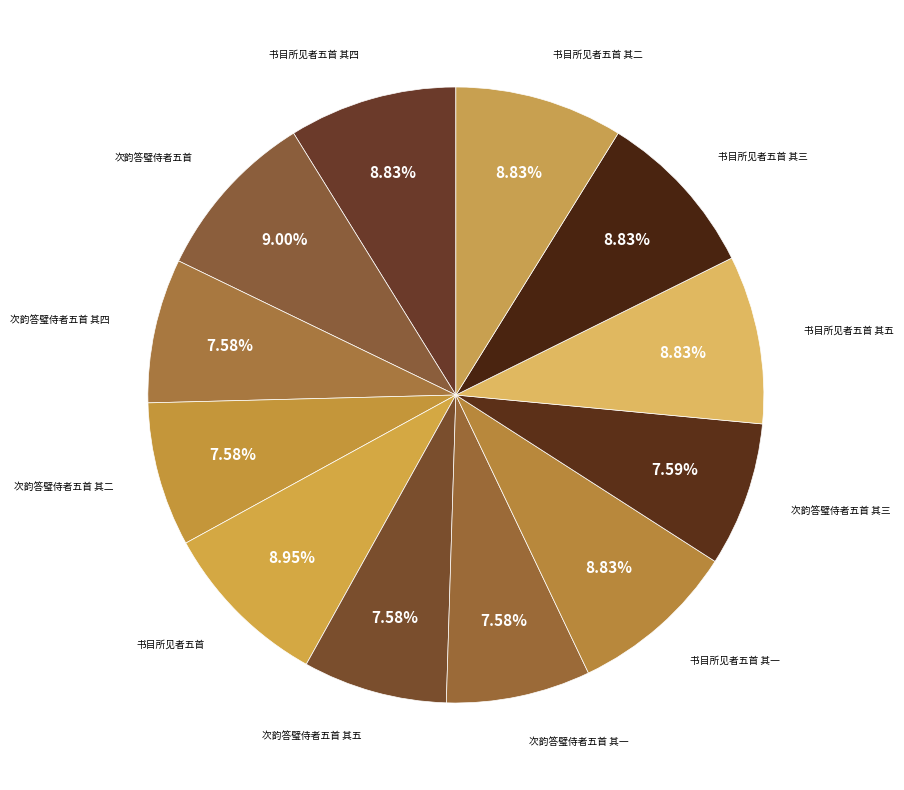

How many slices are in this pie chart?

12